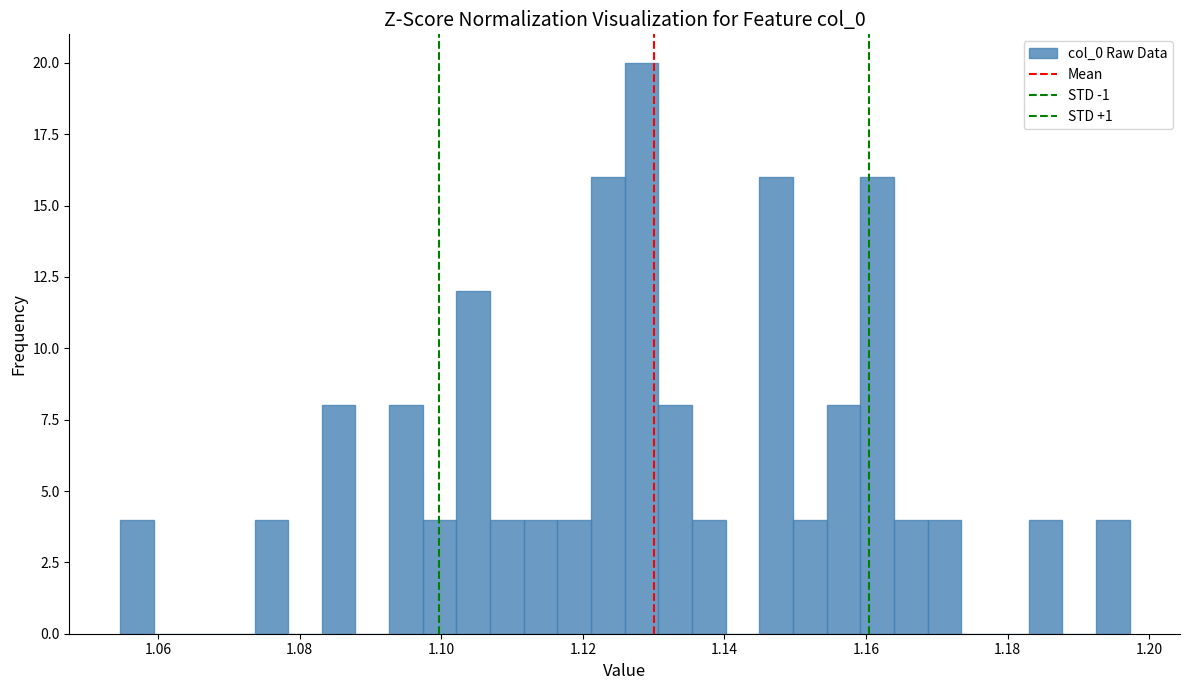

Around what value on the x-axis is the tallest bar? Give the approximate position of its centre, as read against the axis.

1.128